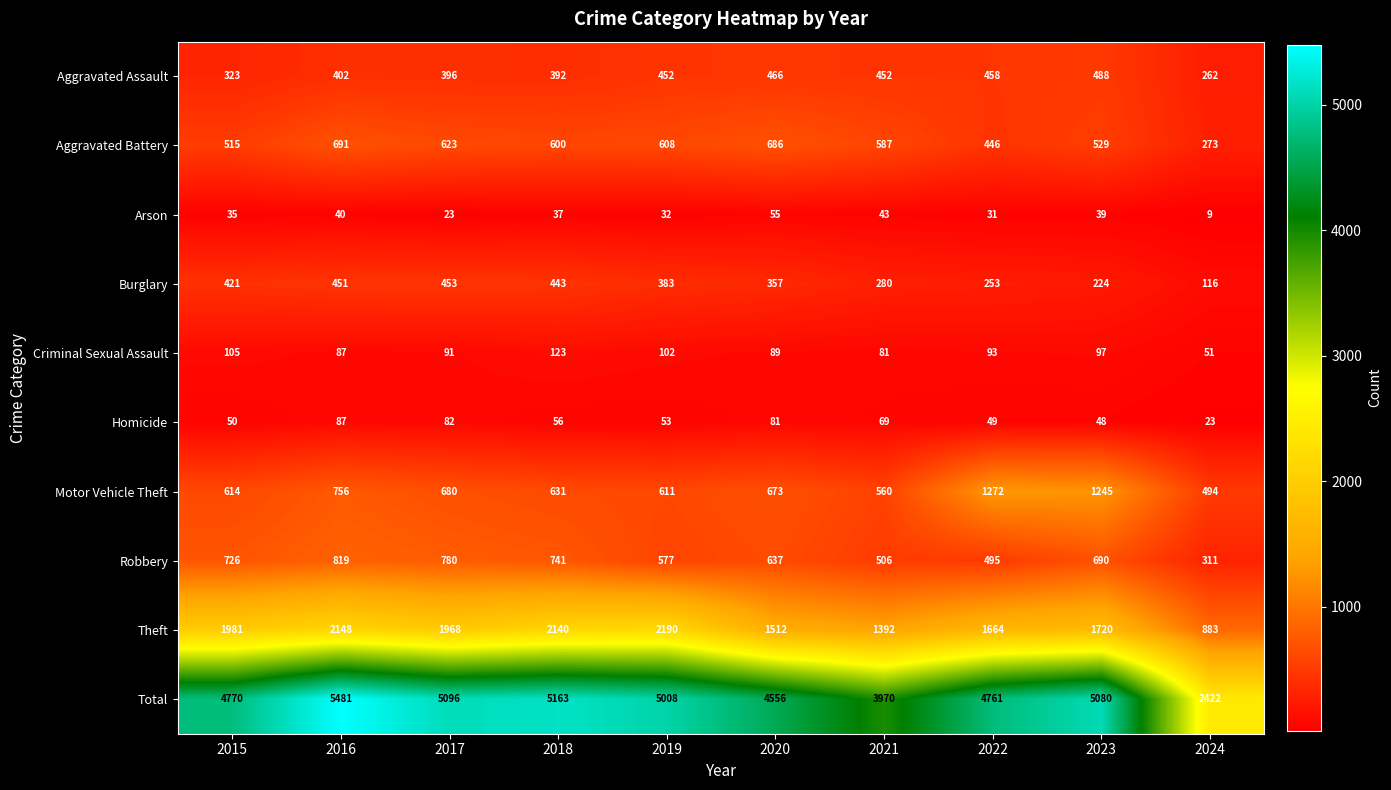

At which label is Aggravated Battery closest to 482?

2015